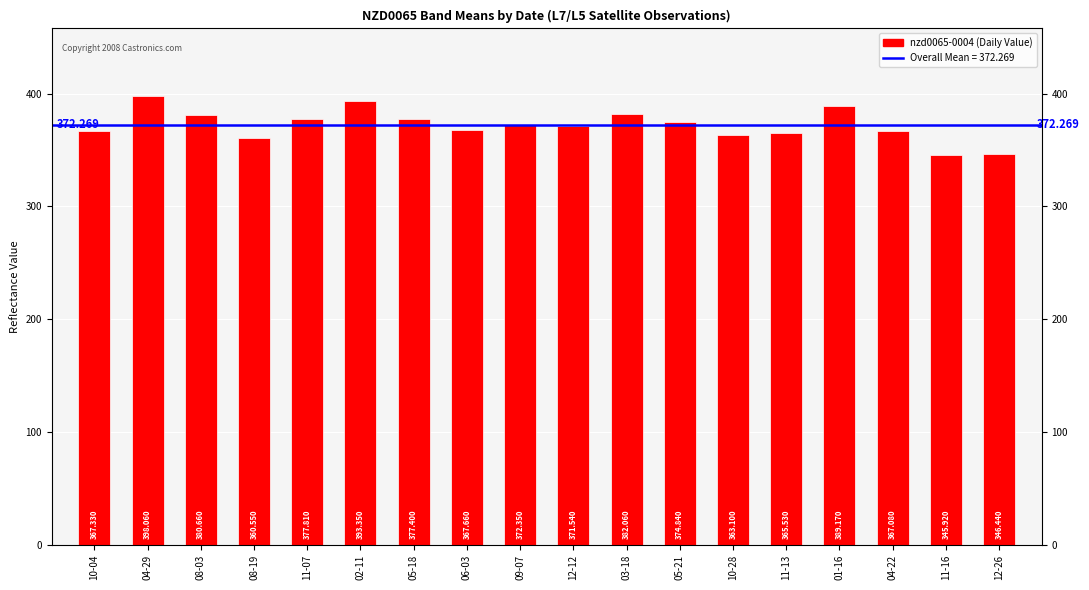

Between 11-07 and 10-04, which is larger?

11-07